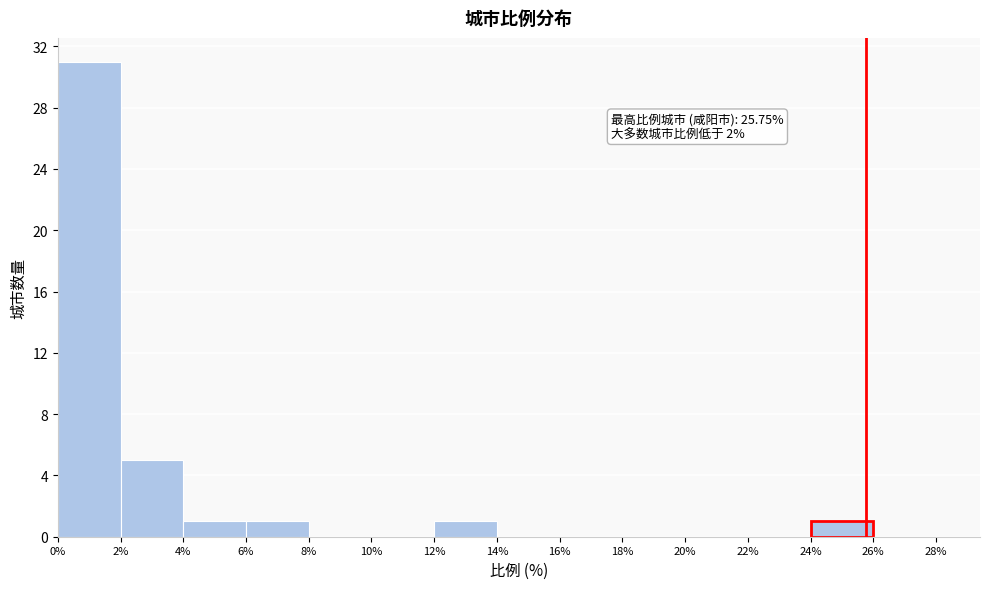

Over which range of the x-axis is the bar tallest?

0% to 2%